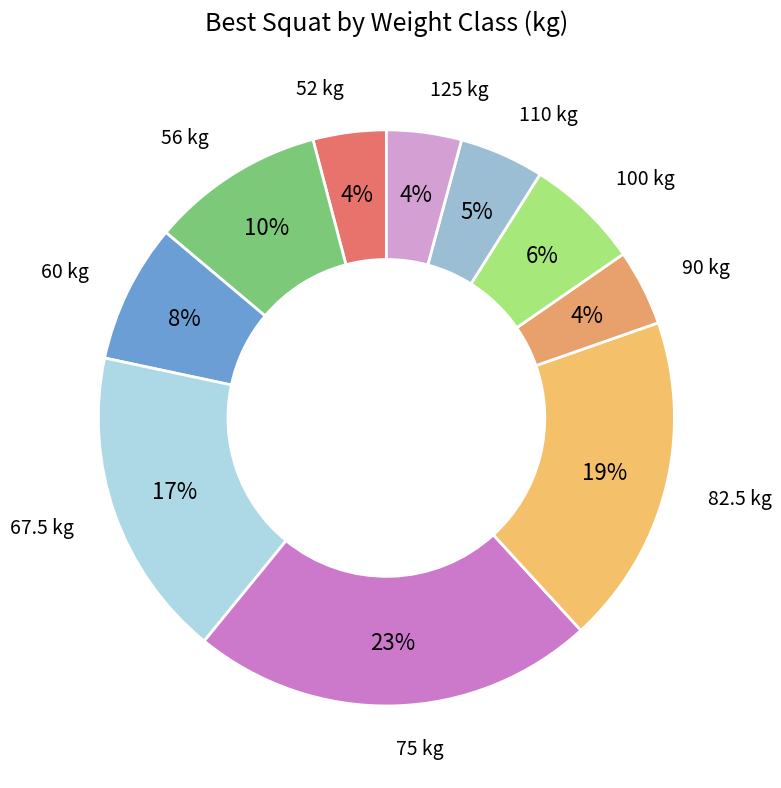

How many slices are in this pie chart?

10